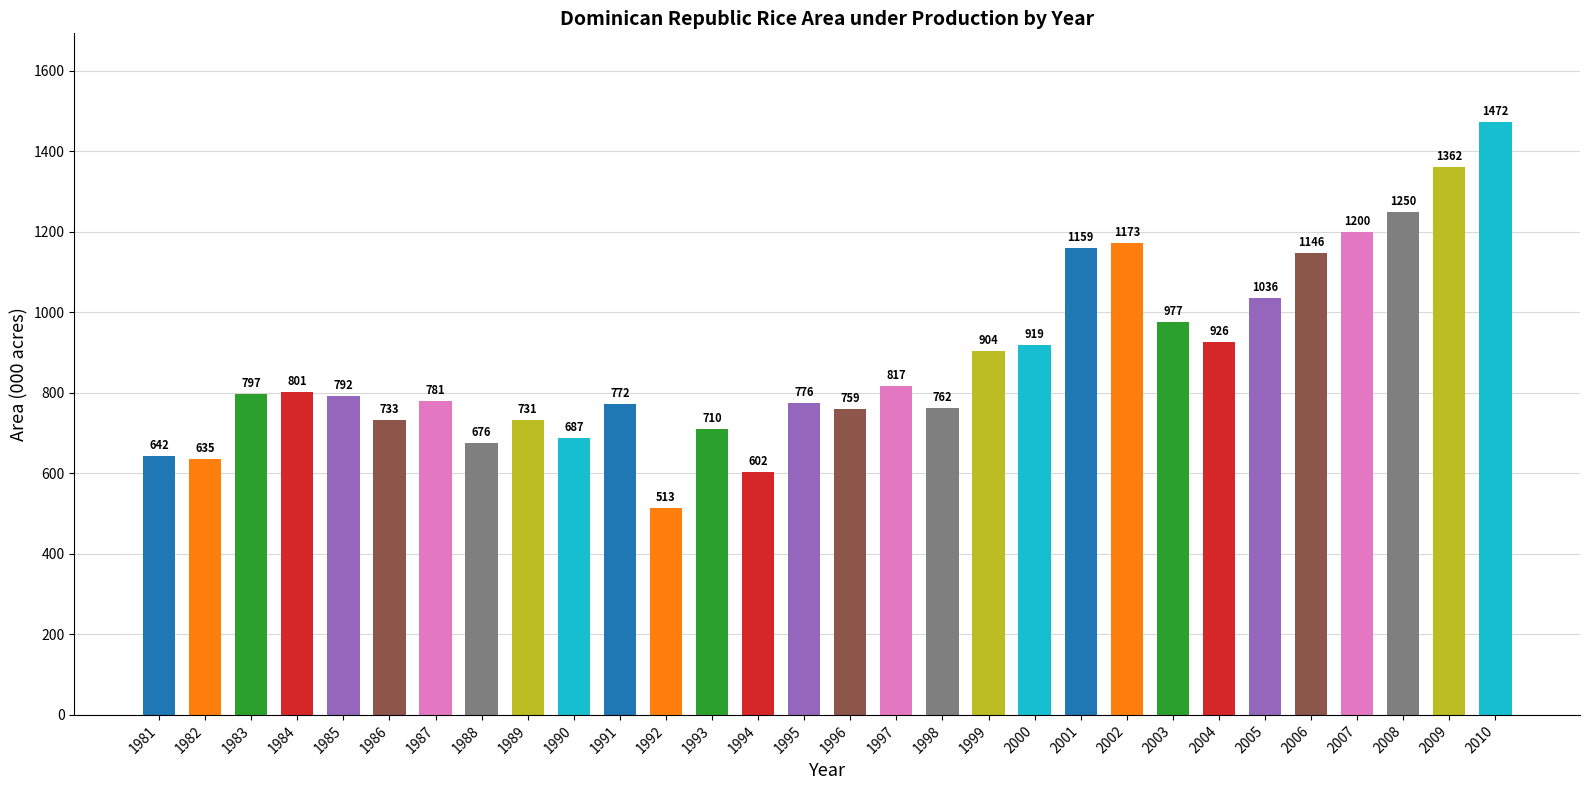

How many bars are there in total?

30